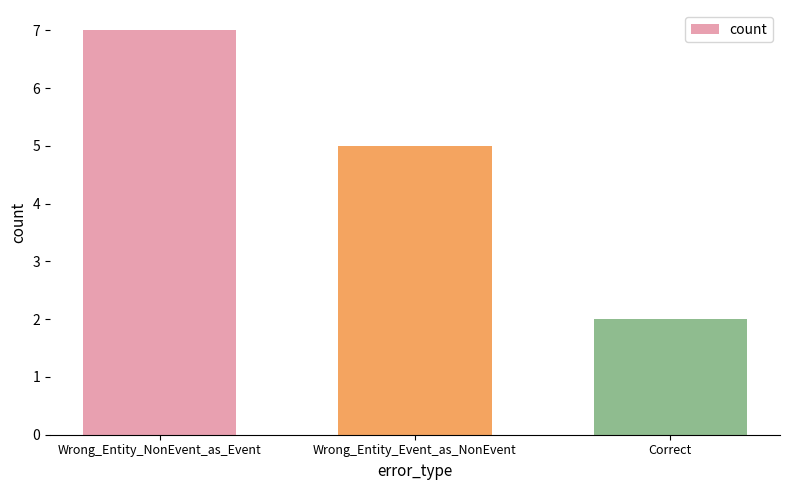

The value at Wrong_Entity_Event_as_NonEvent is 5. True or false?

True